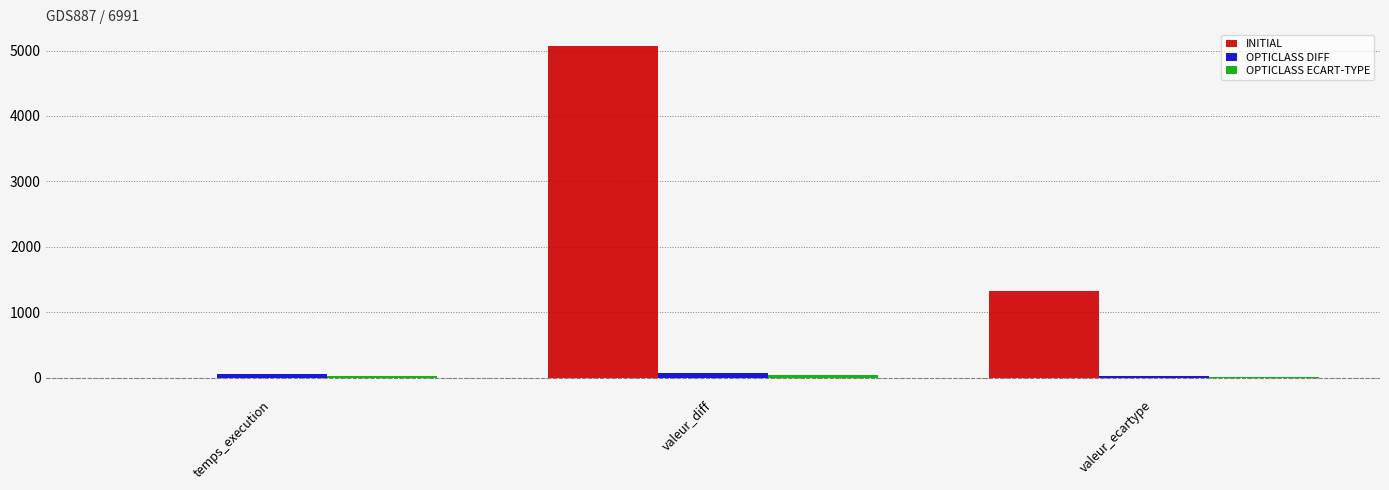

What value does the OPTICLASS DIFF series have at temps_execution?

53.5